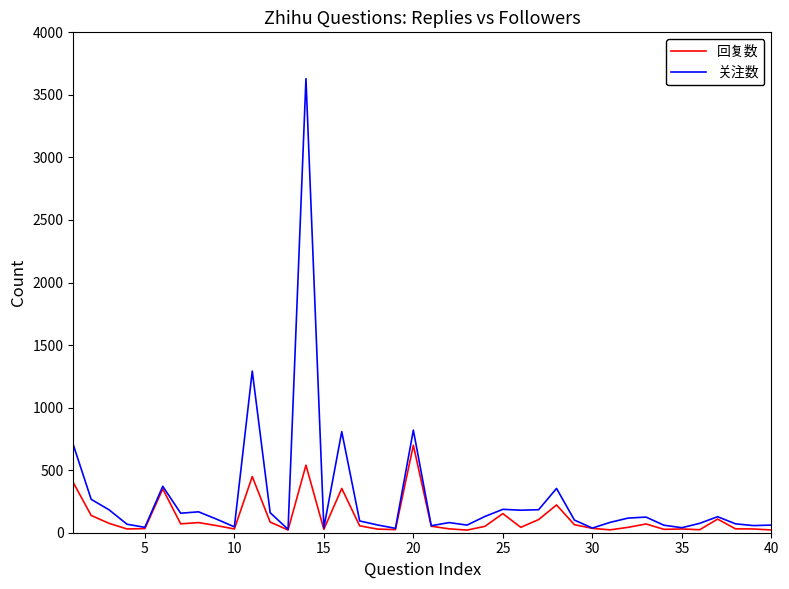

List the series in order of their peak value, lowest first.

回复数, 关注数